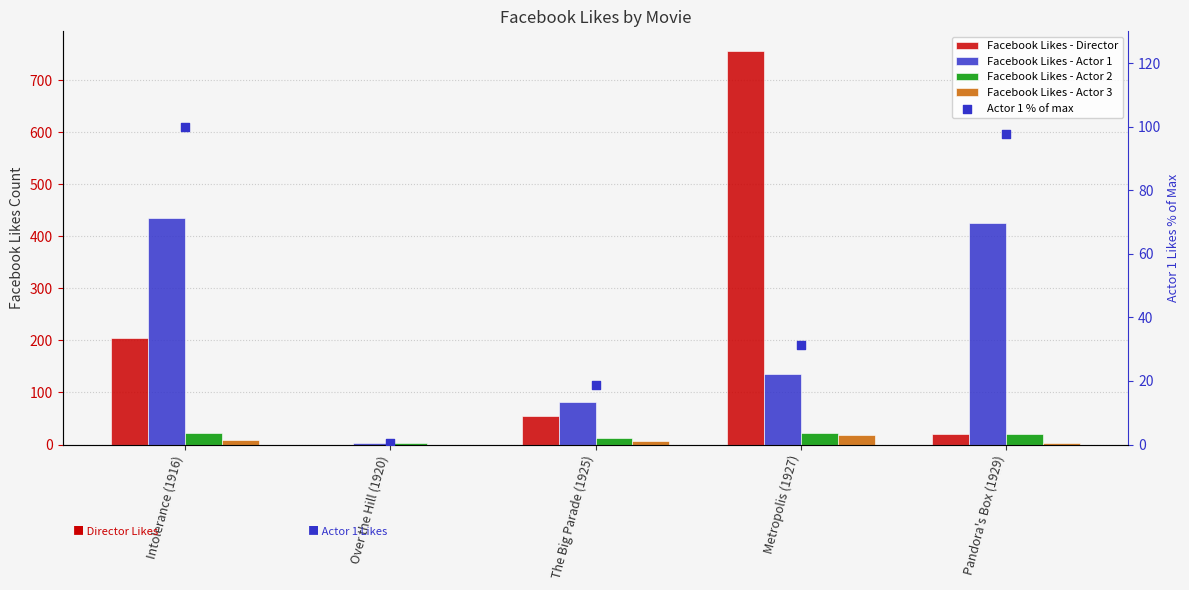

At which category is the sum across all series the highest?

Metropolis (1927)